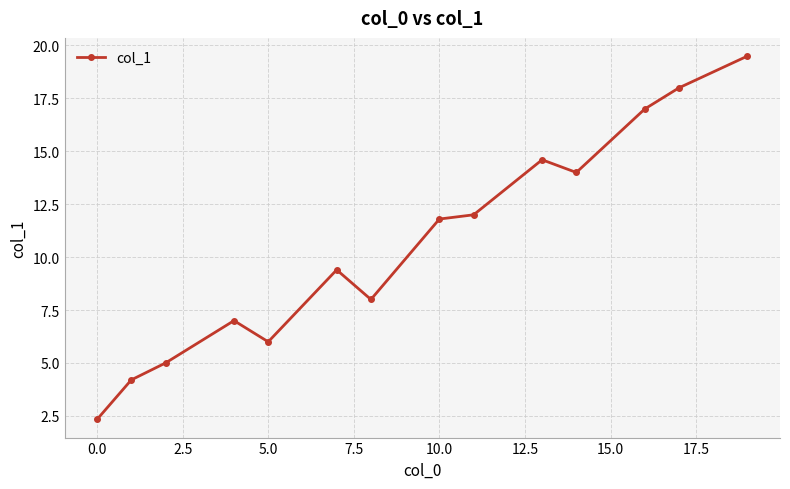

What is the average value?

10.6